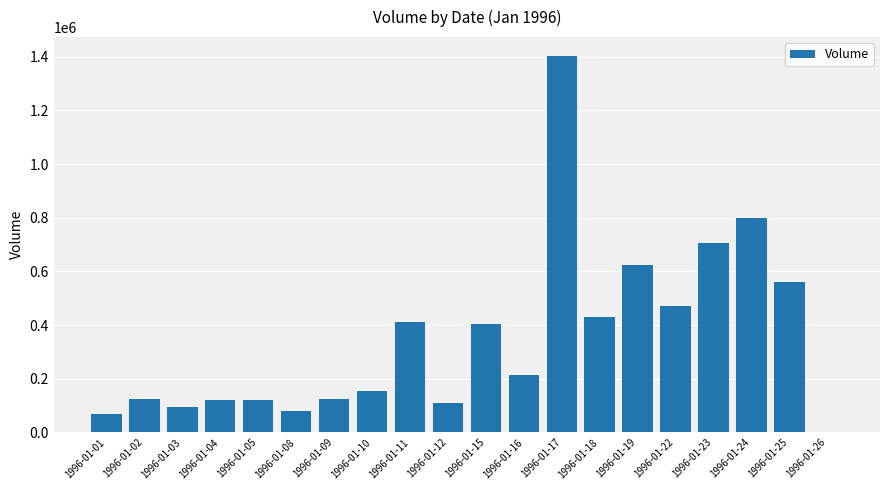

What is the sum of all values?

7019917